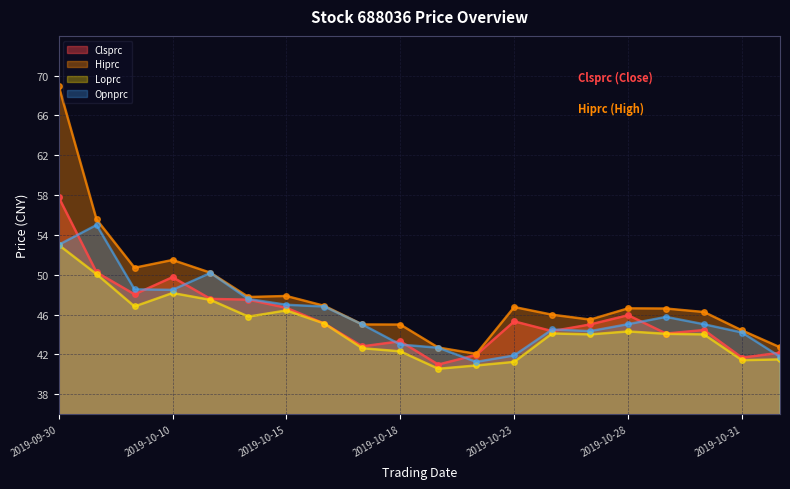

What is the value of the Opnprc point at the 3rd from the left?

48.5